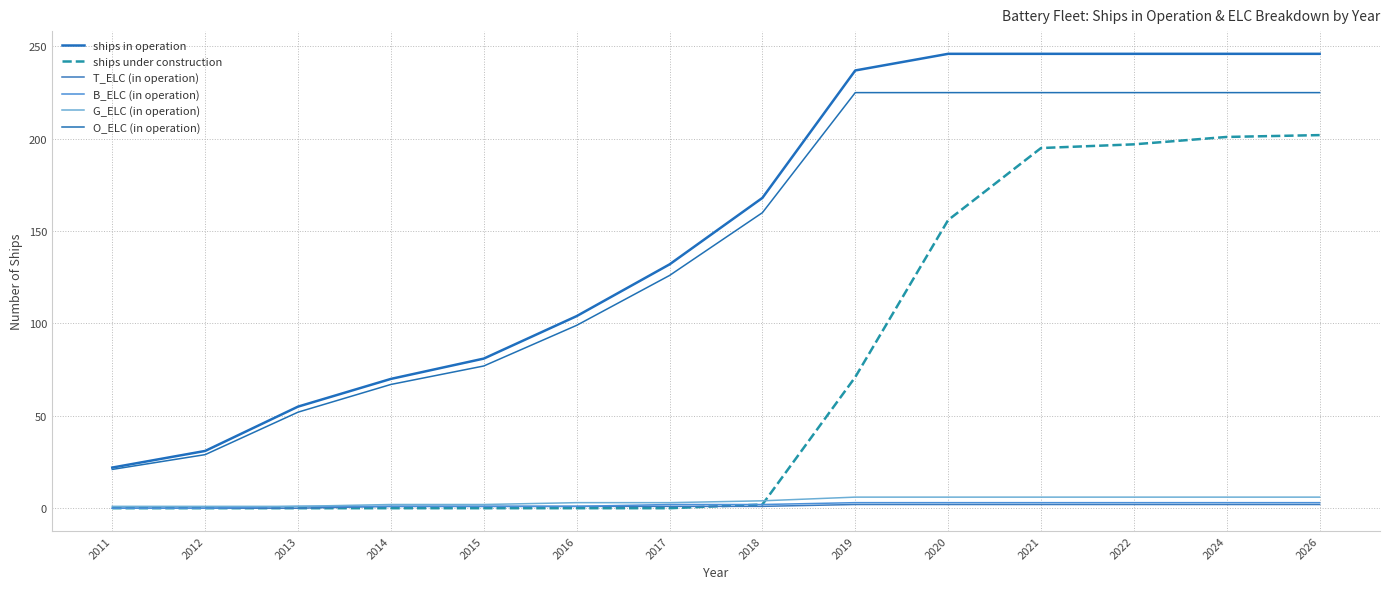

What is the value of the T_ELC (in operation) point at the 10th from the left?

2